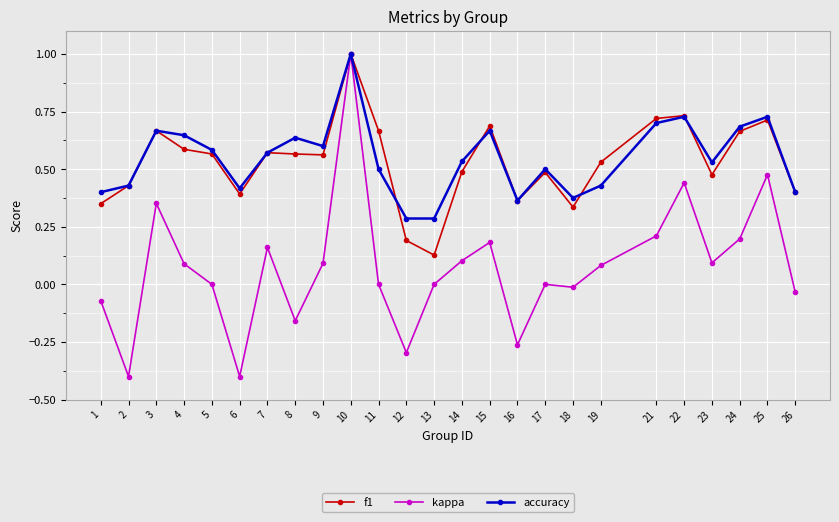

Where is the first local minimum for f1?

6